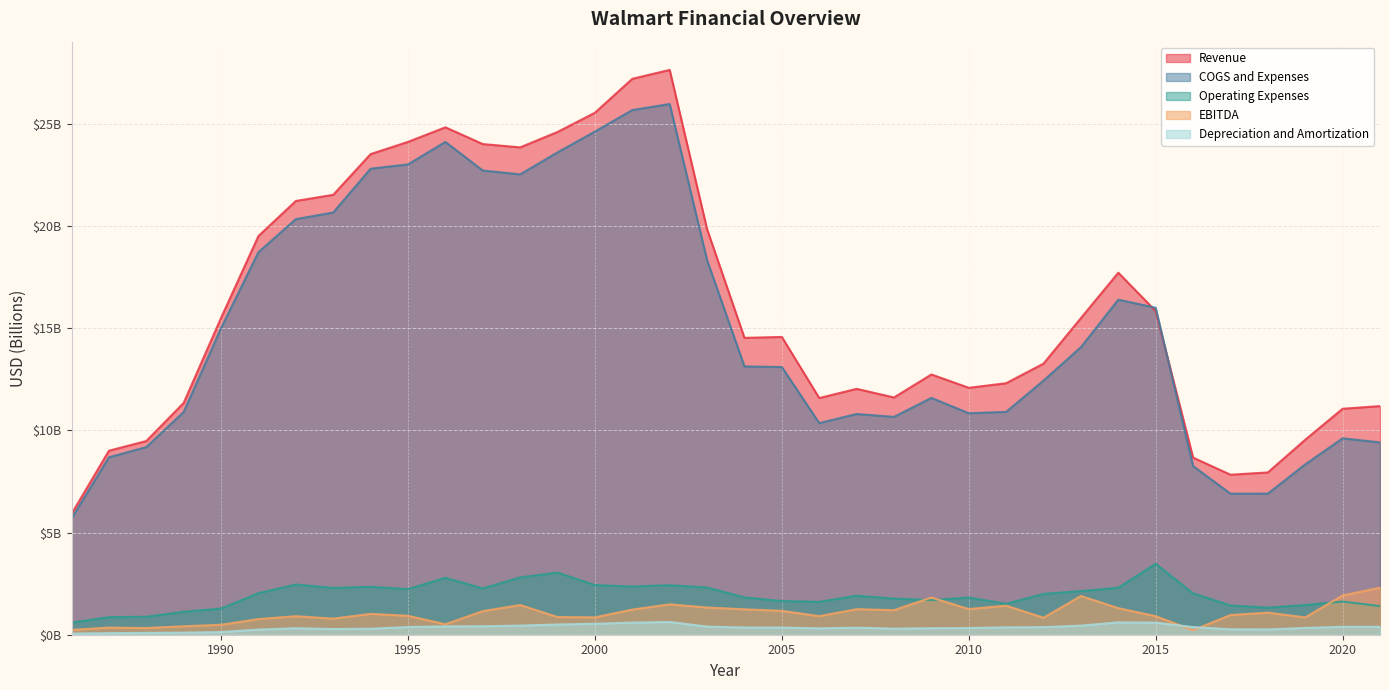

Which series changed the most between 1995 and 2012?

Revenue